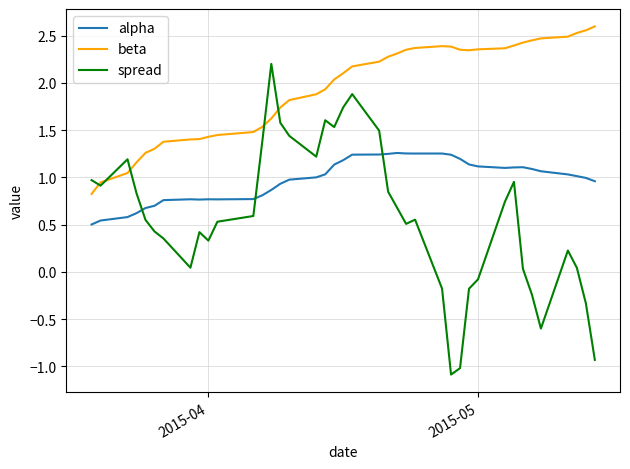

True or false: beta and alpha cross at least once.

False